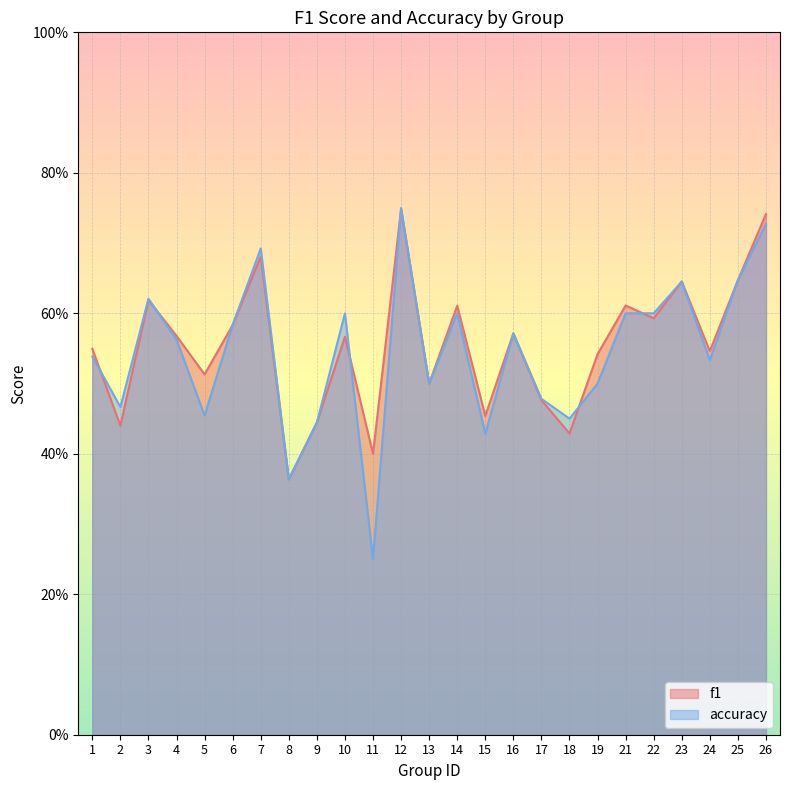

In f1, how many points are lower than both neighbors (excluding endpoints)?

9